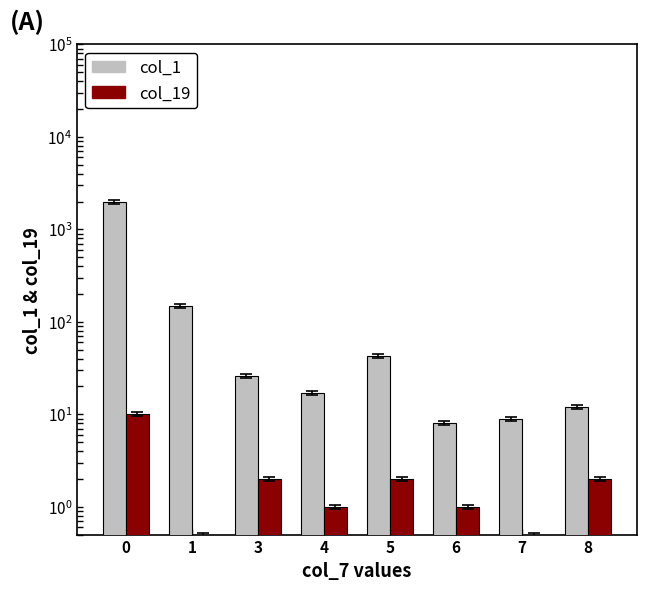

What is the average value of the col_1 series?

278.9